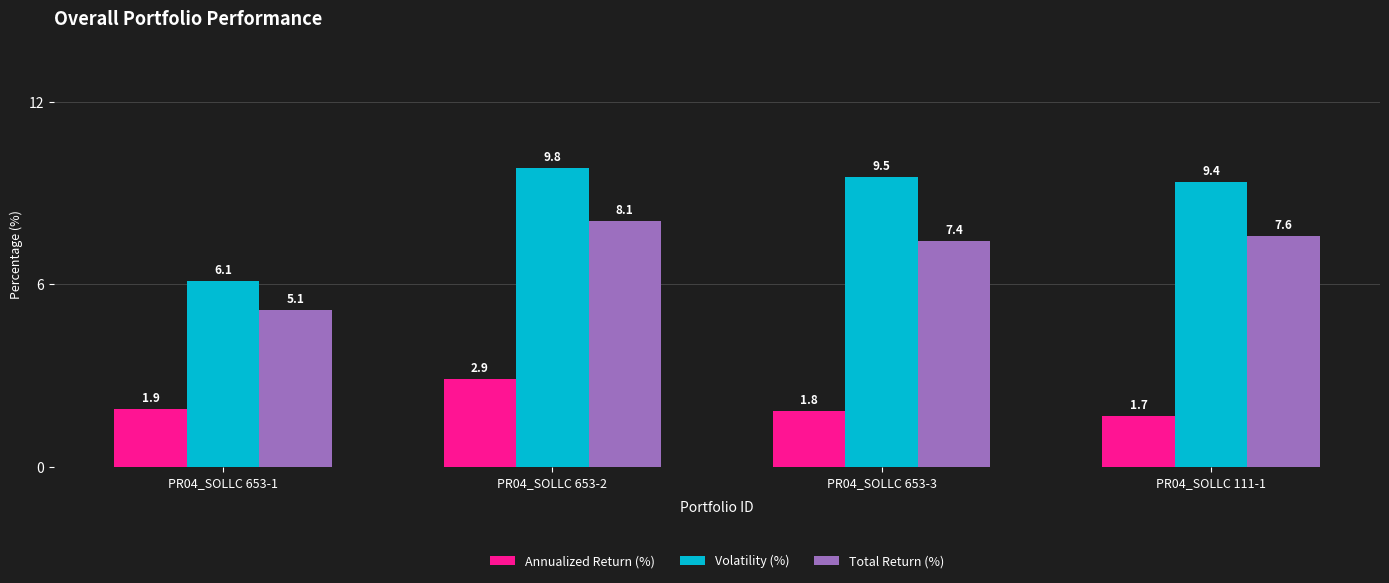

Reading right to left, transcribe all the data shown in this chart.

Annualized Return (%): PR04_SOLLC 111-1=1.7	PR04_SOLLC 653-3=1.8	PR04_SOLLC 653-2=2.9	PR04_SOLLC 653-1=1.9
Volatility (%): PR04_SOLLC 111-1=9.4	PR04_SOLLC 653-3=9.5	PR04_SOLLC 653-2=9.8	PR04_SOLLC 653-1=6.1
Total Return (%): PR04_SOLLC 111-1=7.6	PR04_SOLLC 653-3=7.4	PR04_SOLLC 653-2=8.1	PR04_SOLLC 653-1=5.1